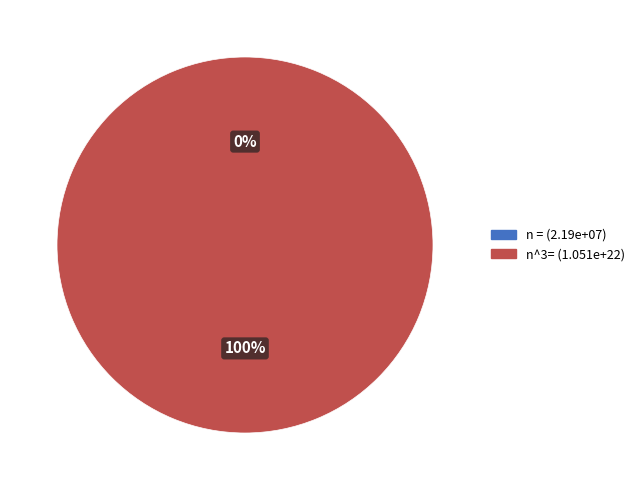

To the nearest percent, what is the average slice percentage?

50%